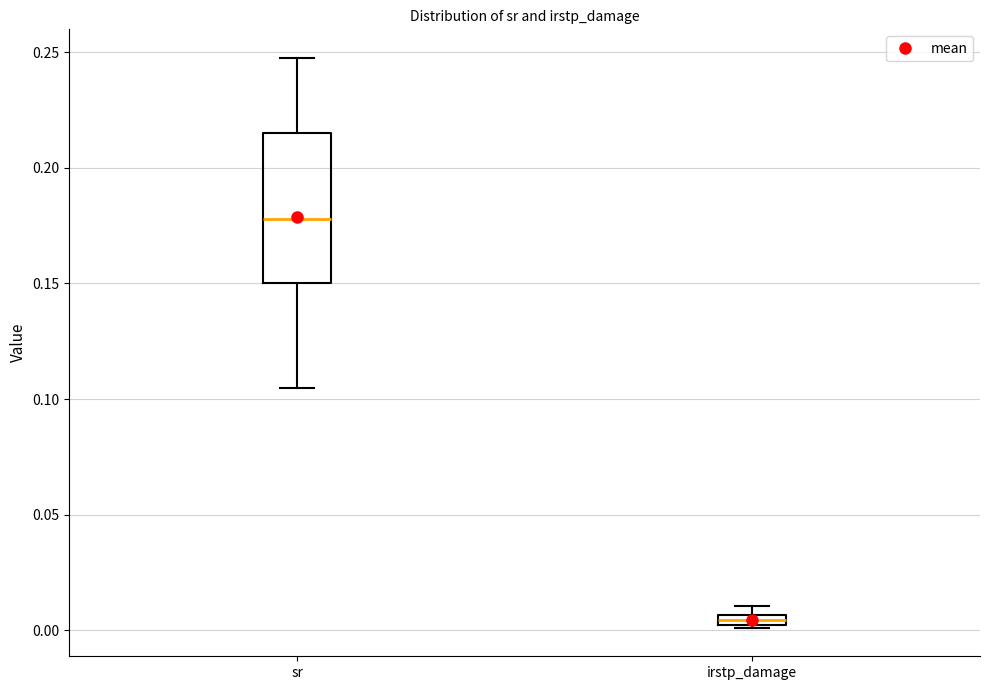

Where is the upper edge of the box for irstp_damage on the y-axis? The values are not printed on the chart, so give them approximately, as read against the axis.

0.005